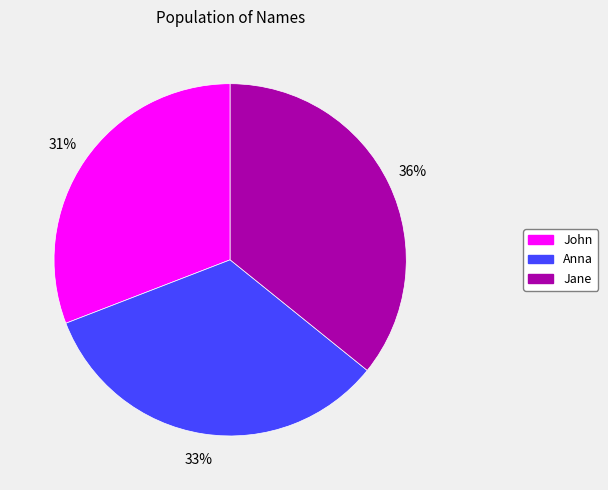

Is it true that Anna is 19% of the pie?

False